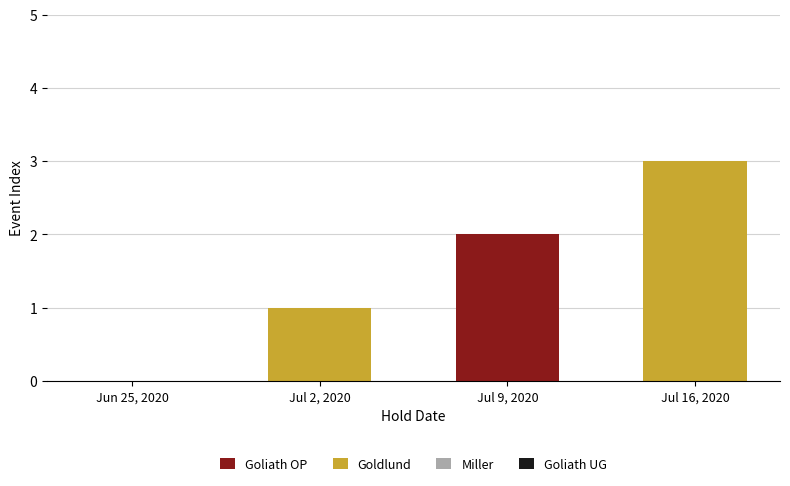

Count the number of categories in the chart.

4